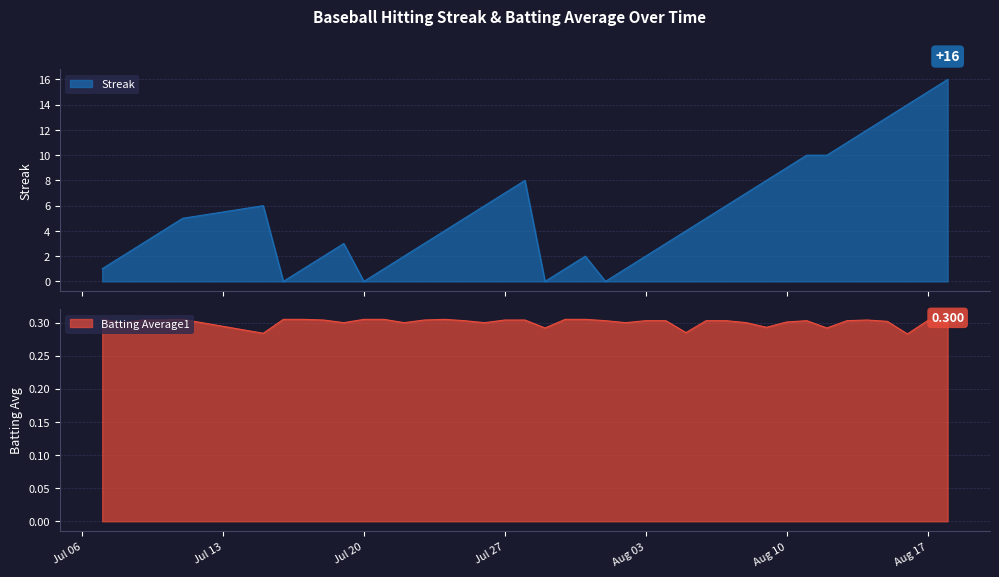

What are all the series names shown in the legend?

Streak, Batting Average1